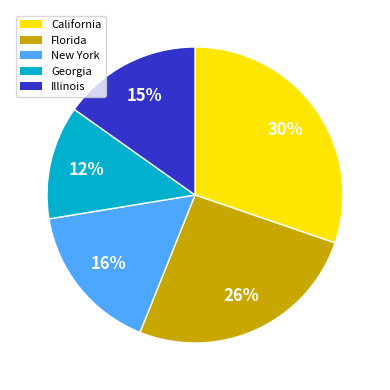

Do Florida and New York together represent more than half of the pie?

No